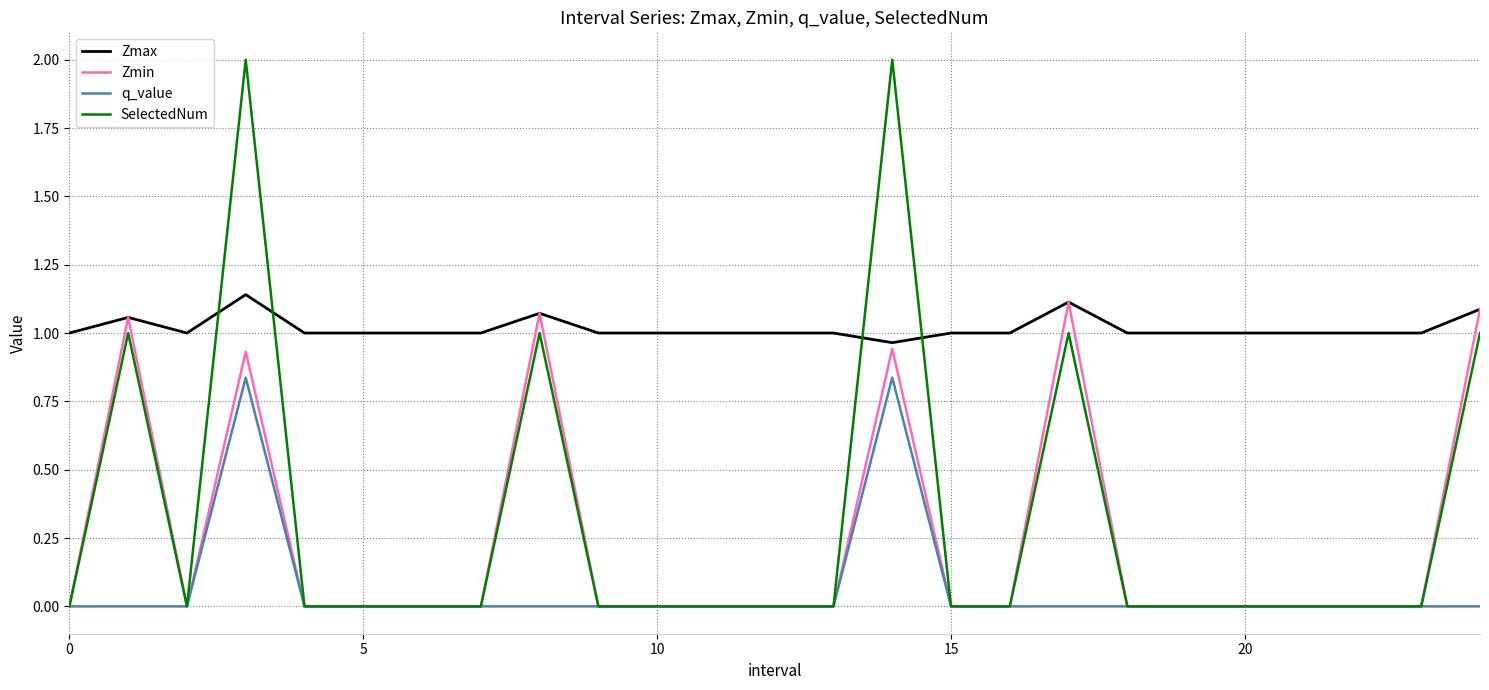

What is the greatest value displayed?

2.0